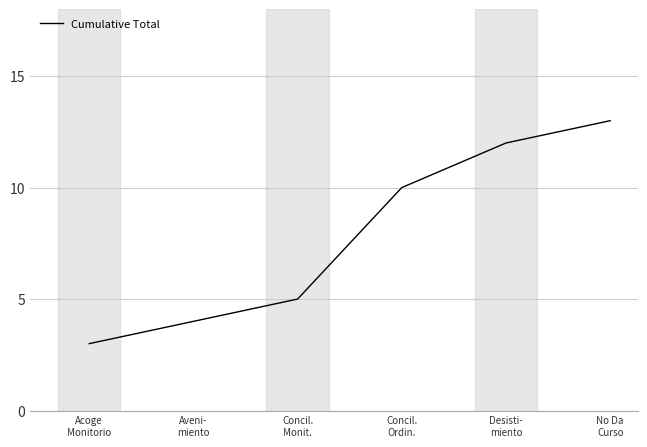

What is the change in value from Acoge
Monitorio to Desisti-
miento?

+9